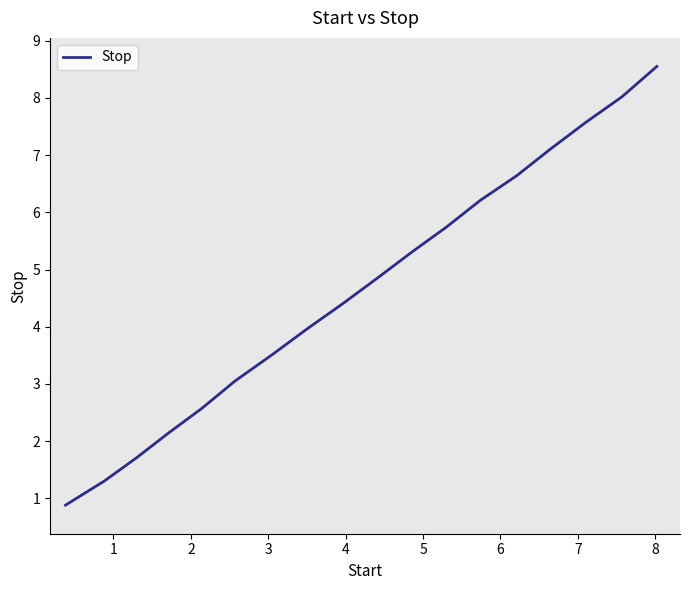

What is the smallest value displayed?

0.9